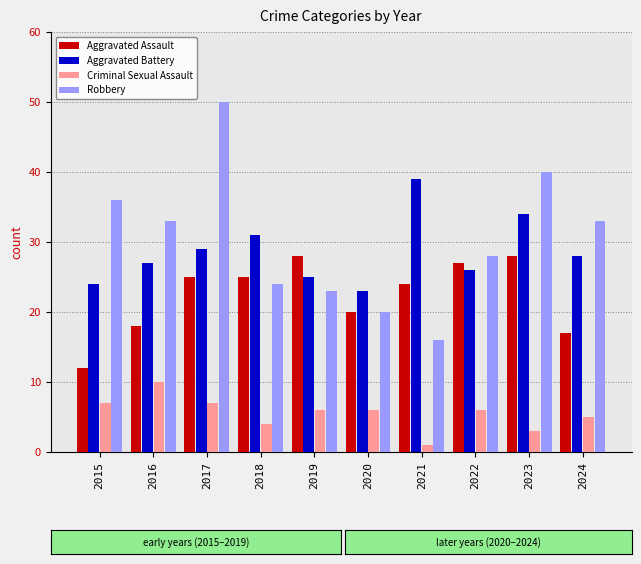

What is the sum of the Aggravated Battery values at 2019 and 2018?

56